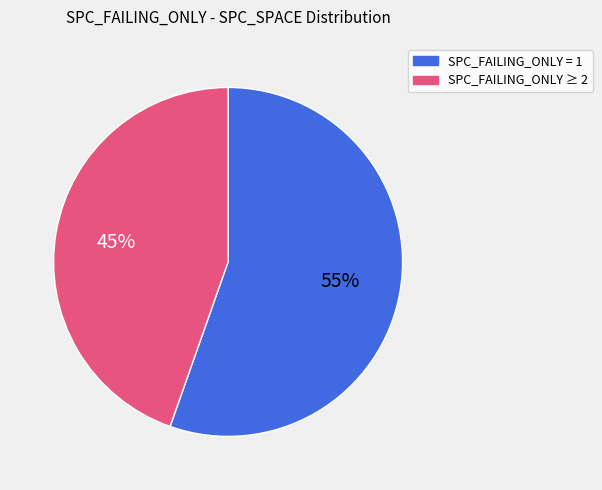

Is there a majority slice in this chart?

Yes